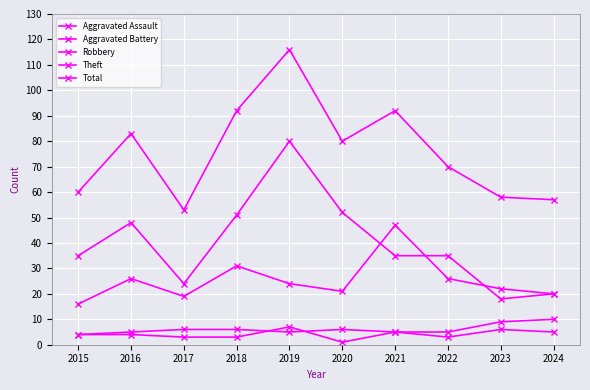

How many lines are shown in the chart?

5